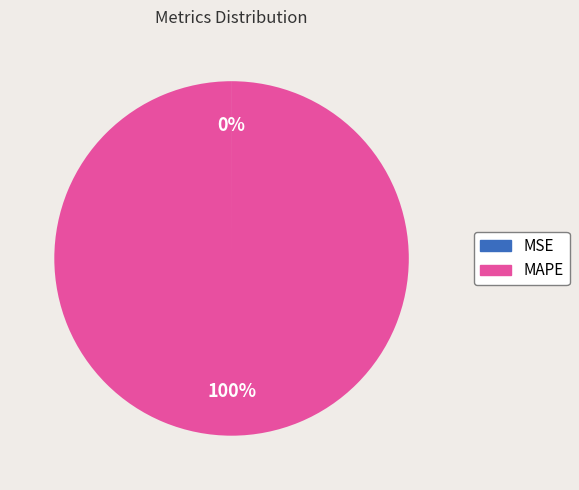

To the nearest percent, what portion does MAPE represent?

100%